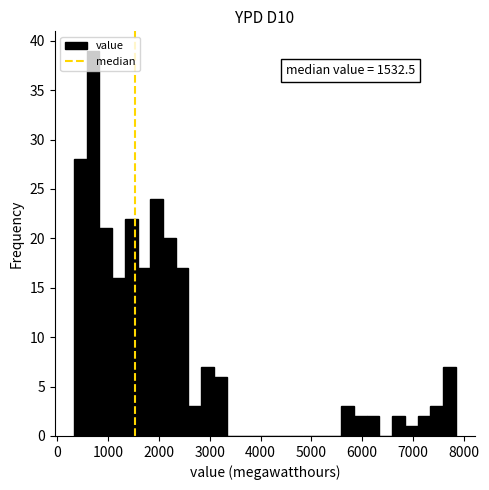

Read against the x-axis, roughly where is the centre of the tallest bar?

700